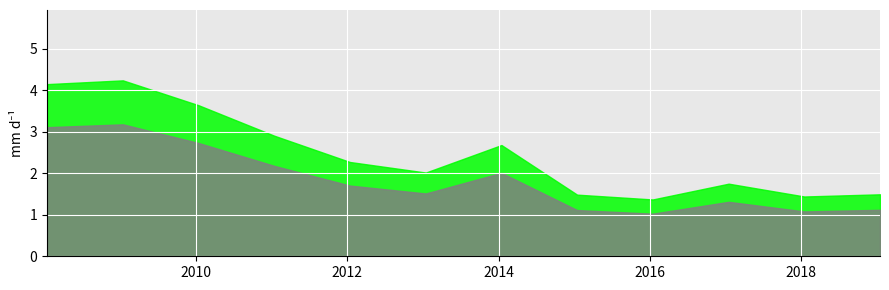

At which category does the chart reach its peak across all series?

2009-01-15